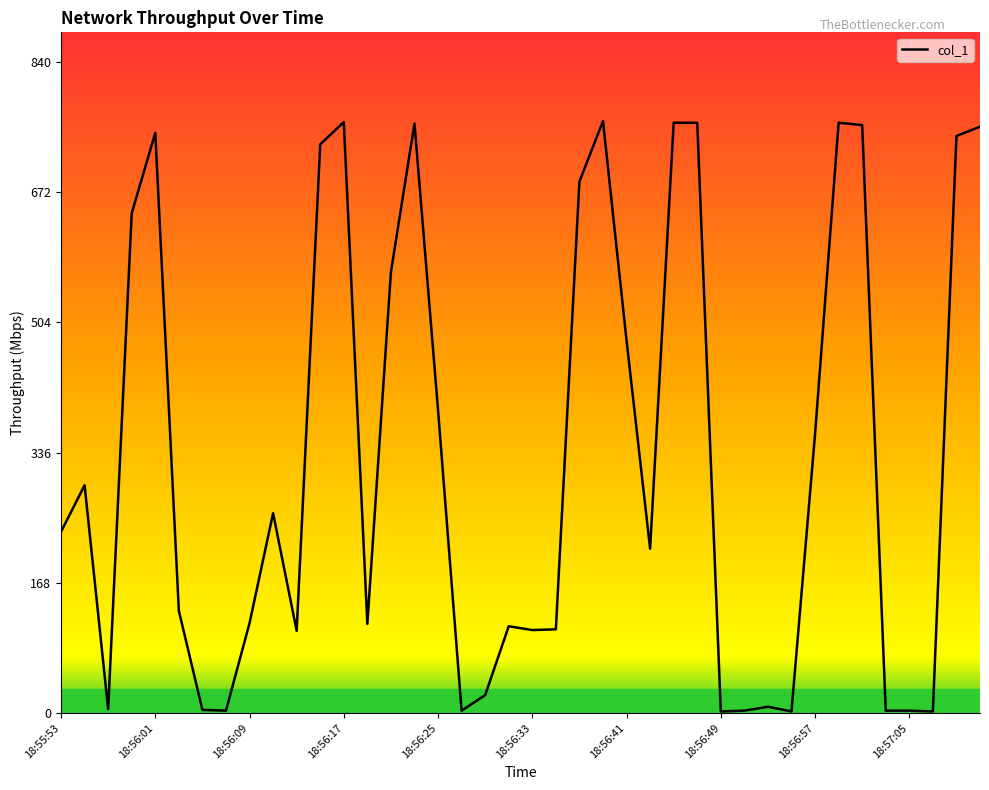

What is the sum of all values?

13296.3